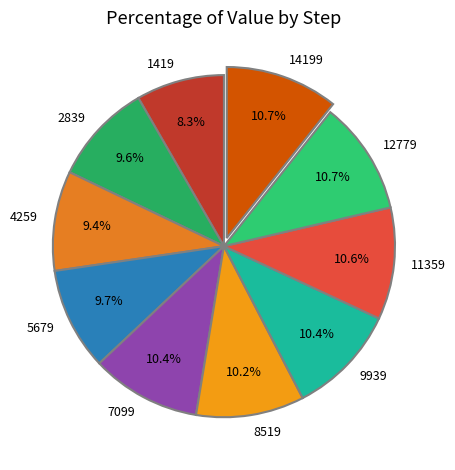

To the nearest percent, what portion does 12779 represent?

11%